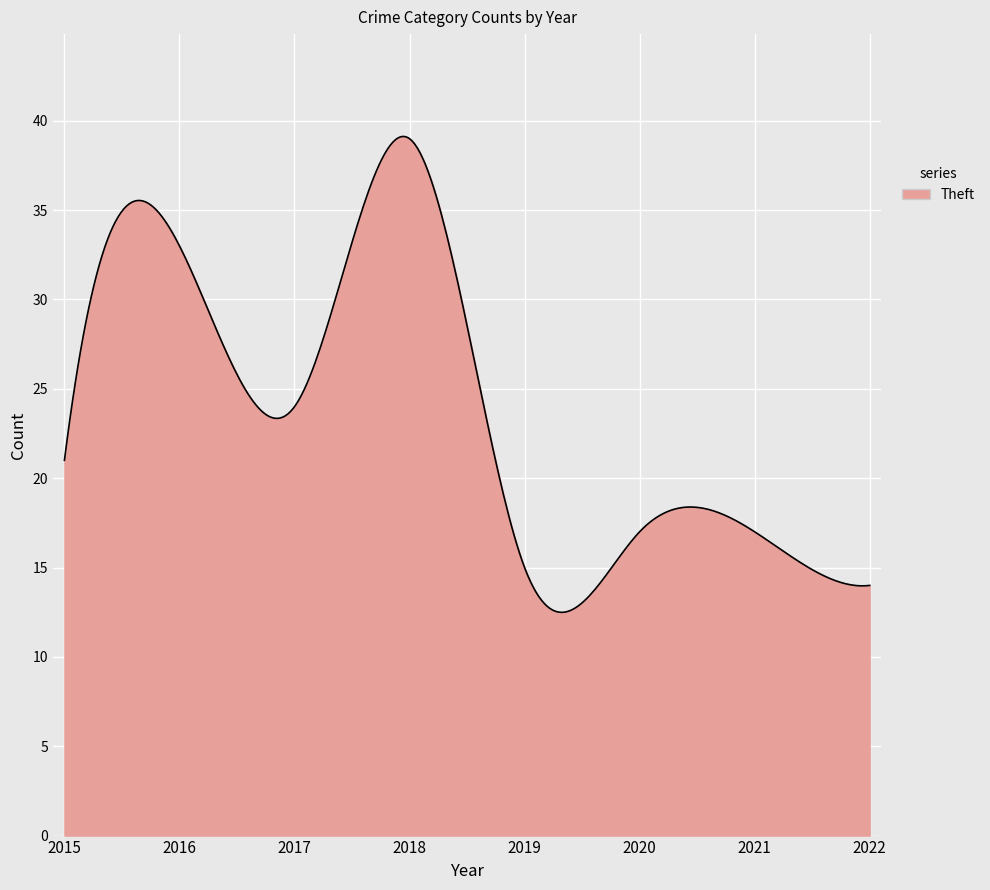

What is the smallest value displayed?

12.5